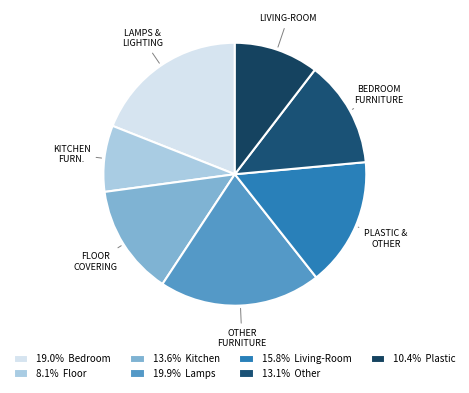

How many slices are in this pie chart?

7